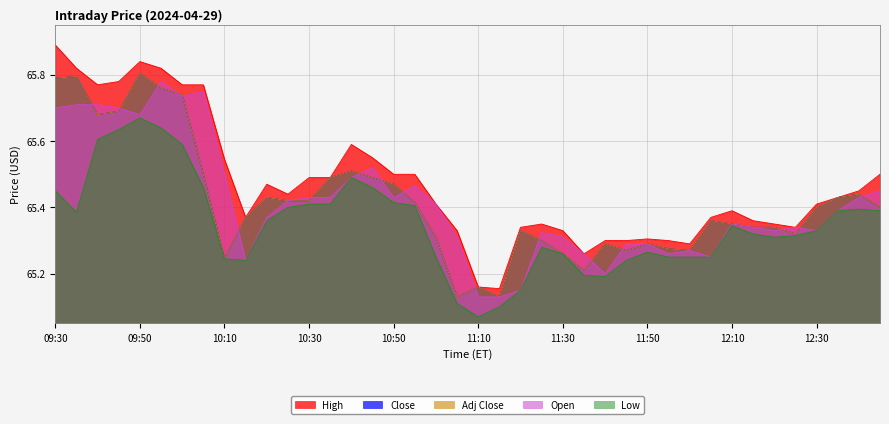

Rank the series by their maximum value, from lowest to highest.

Low, Open, Close, Adj Close, High